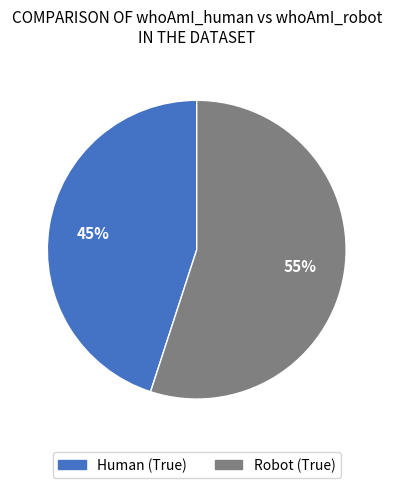

Which category accounts for the majority?

Robot (True)